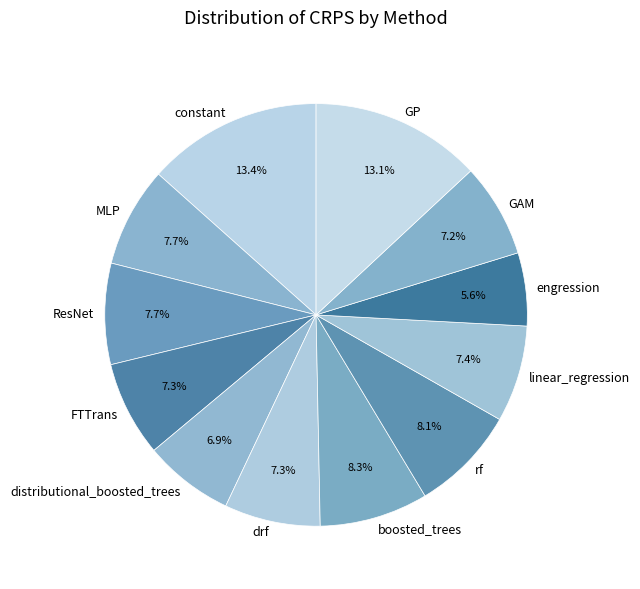

Count the number of slices in the pie.

12